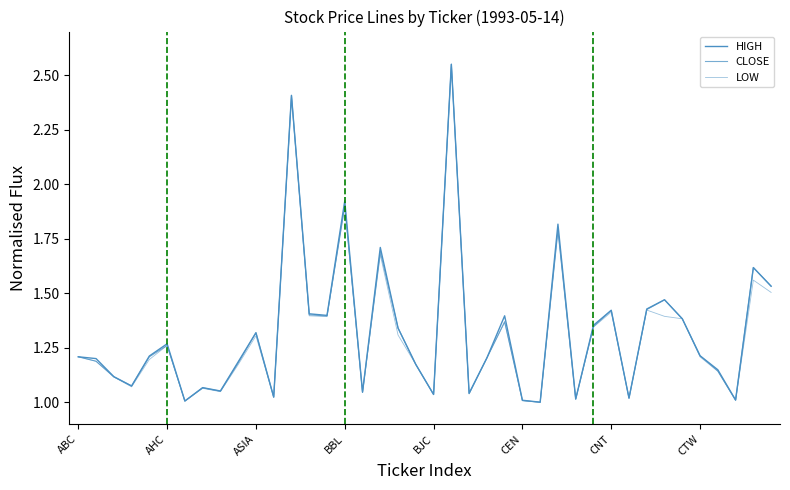

Is this an area chart (filled region under the line)?

No